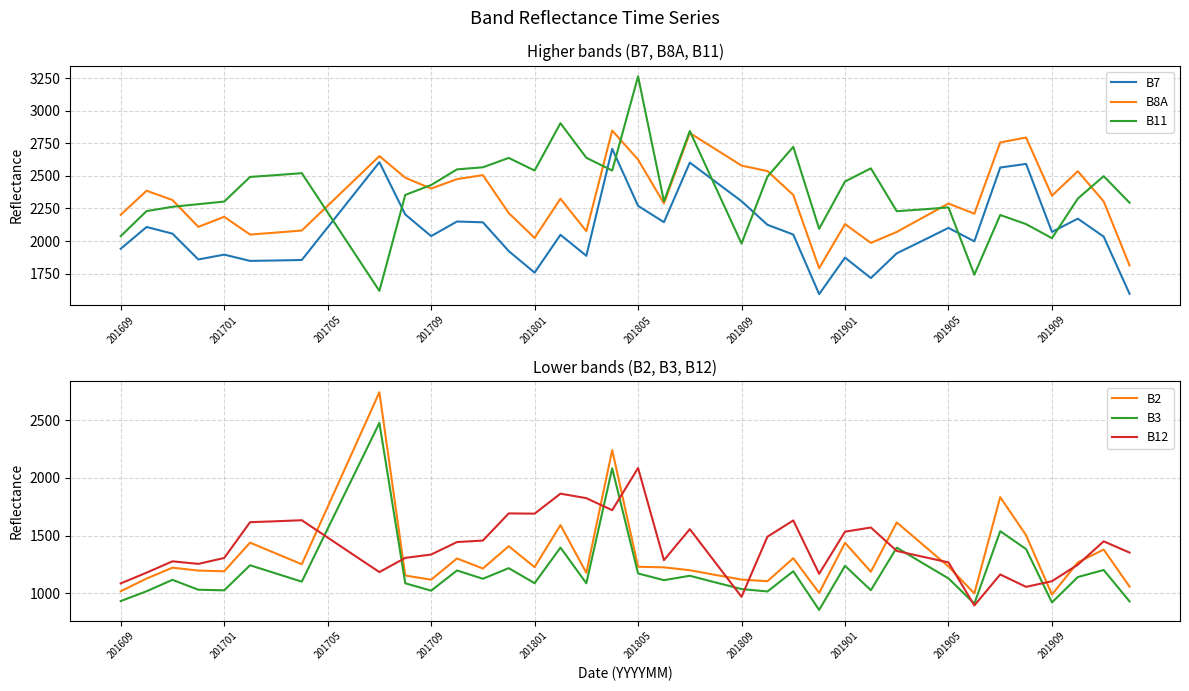

At how many categories does at least one series exceed 2148?

39